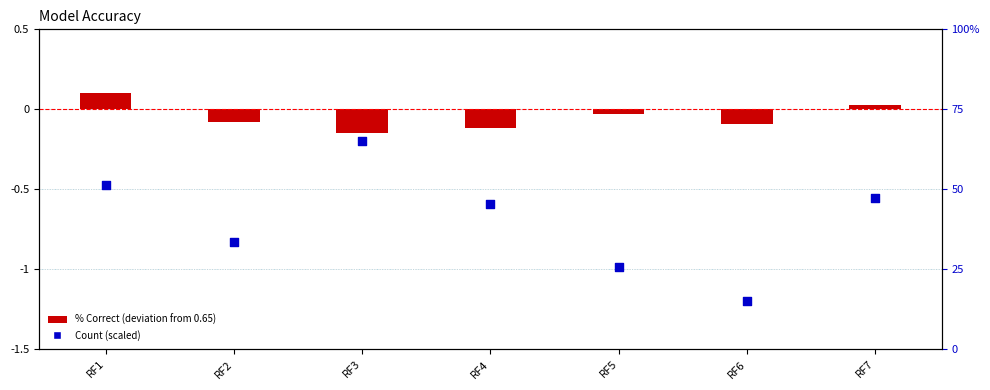

Which series contains the lowest Y value?

Count (scaled)